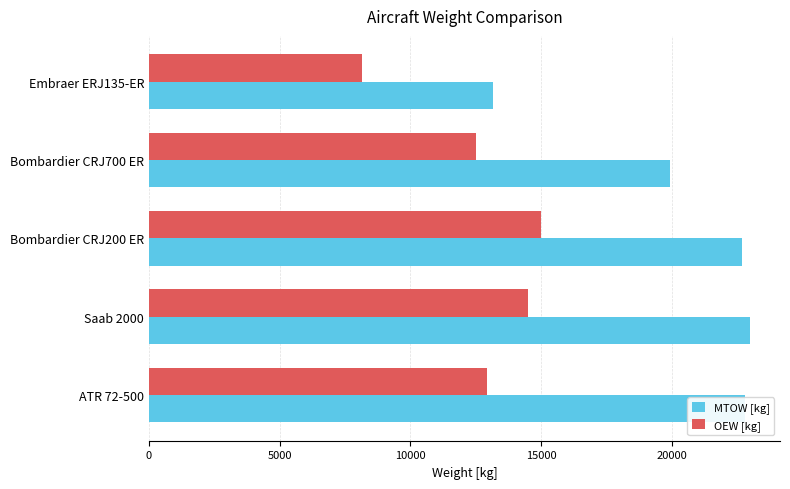

What are all the series names shown in the legend?

MTOW [kg], OEW [kg]